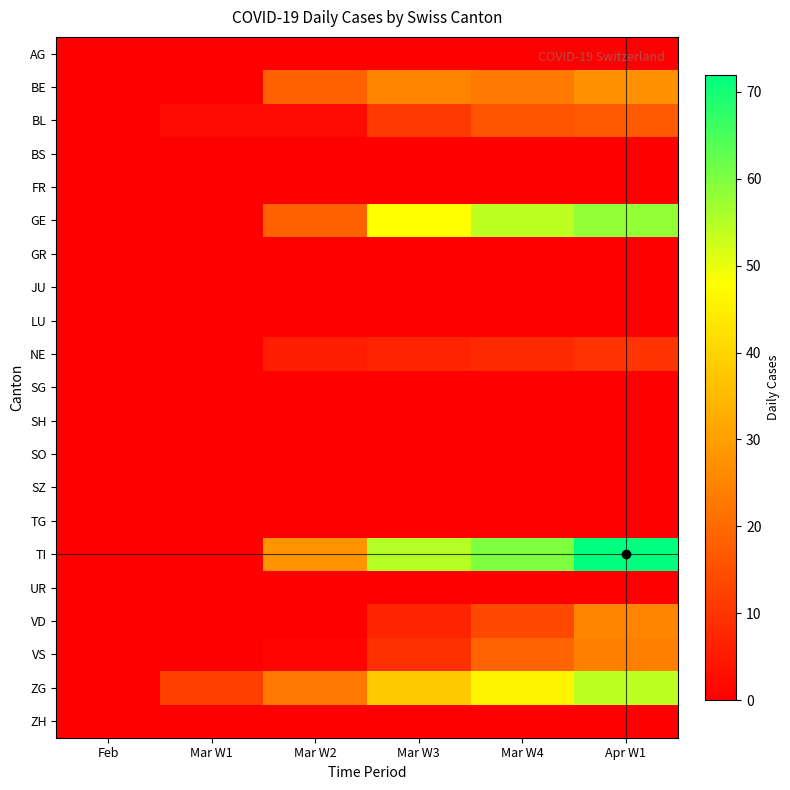

Which has a higher value, Mar W3 or Feb?

Mar W3